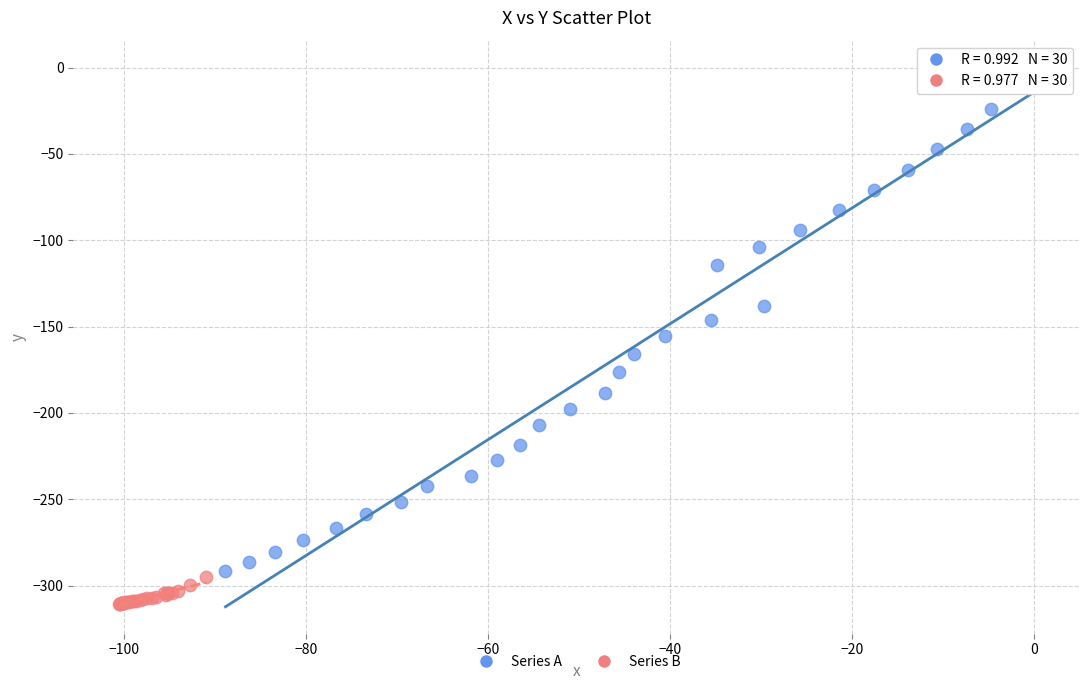

Which series reaches the maximum Y coordinate?

Series A